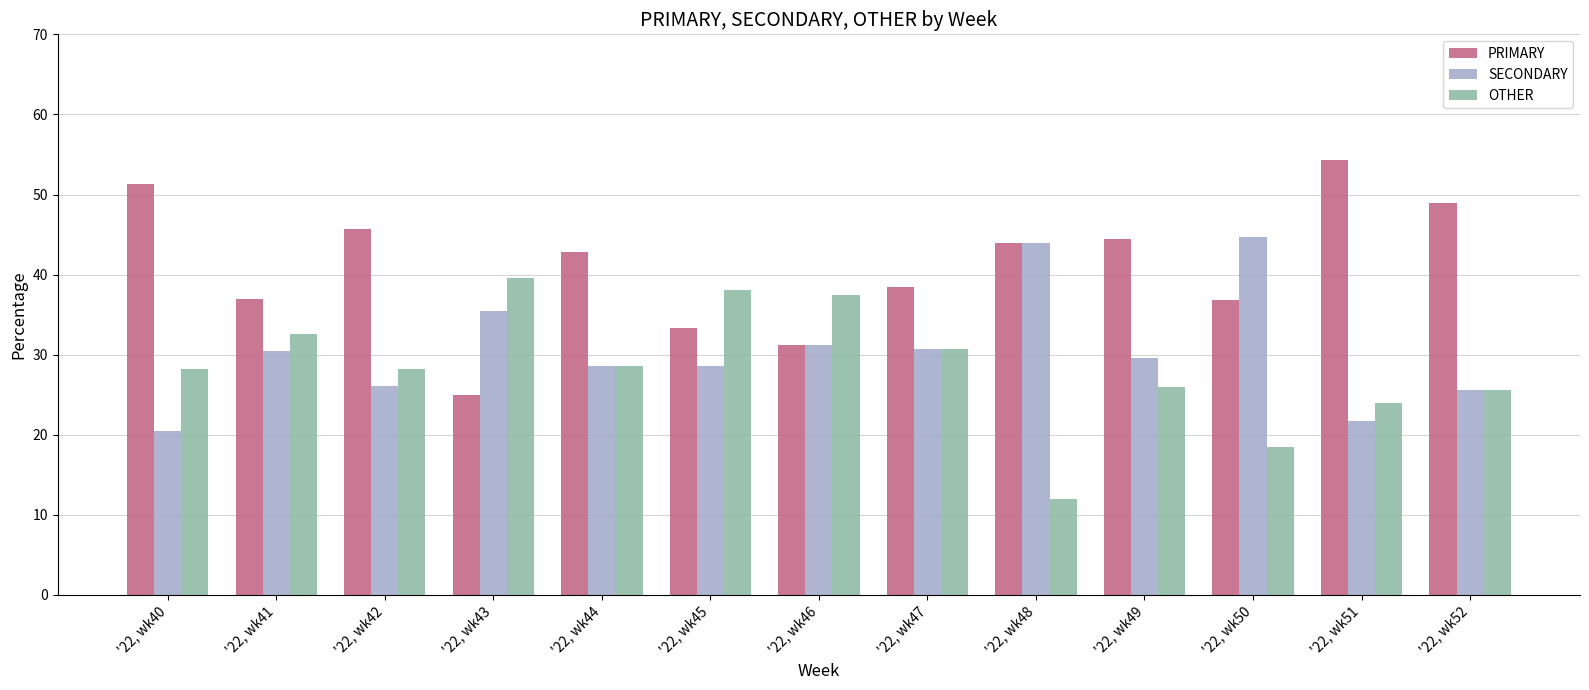

How many groups of bars are there?

13